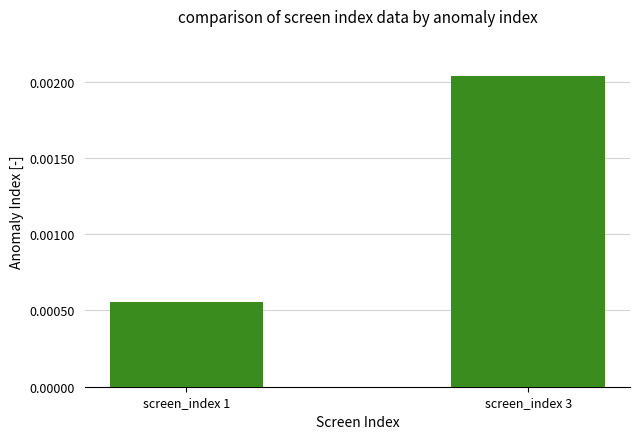

At which label is the value closest to 0?

screen_index 1